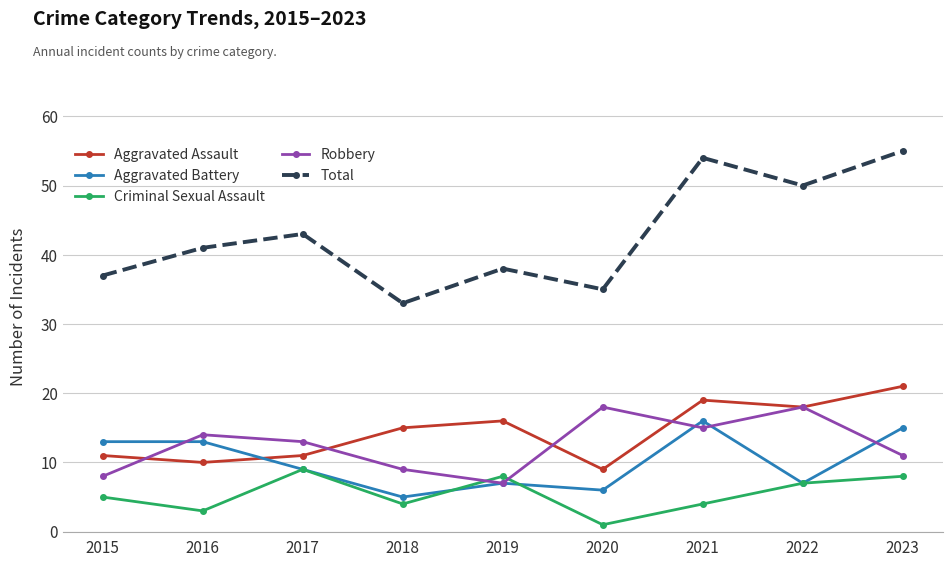

How many categories are shown in the chart?

9